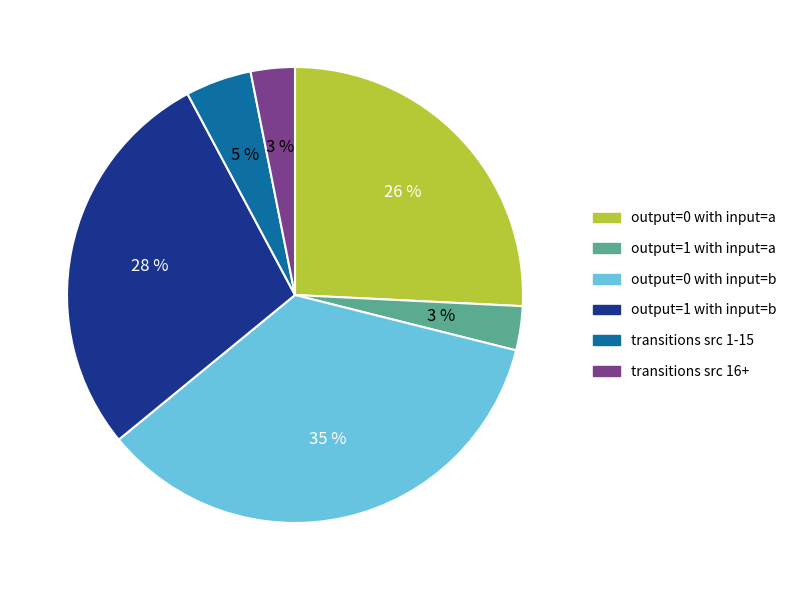

Does any single category account for the majority?

No